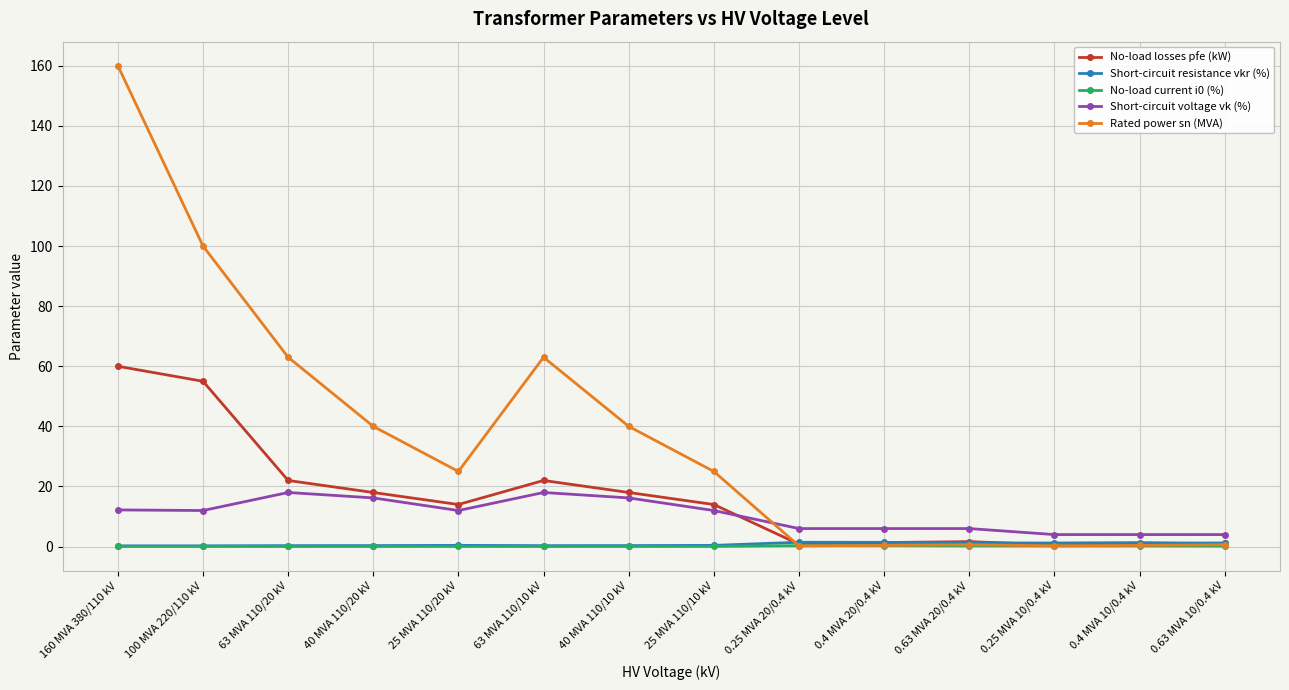

What is the maximum value shown in the chart?

160.0